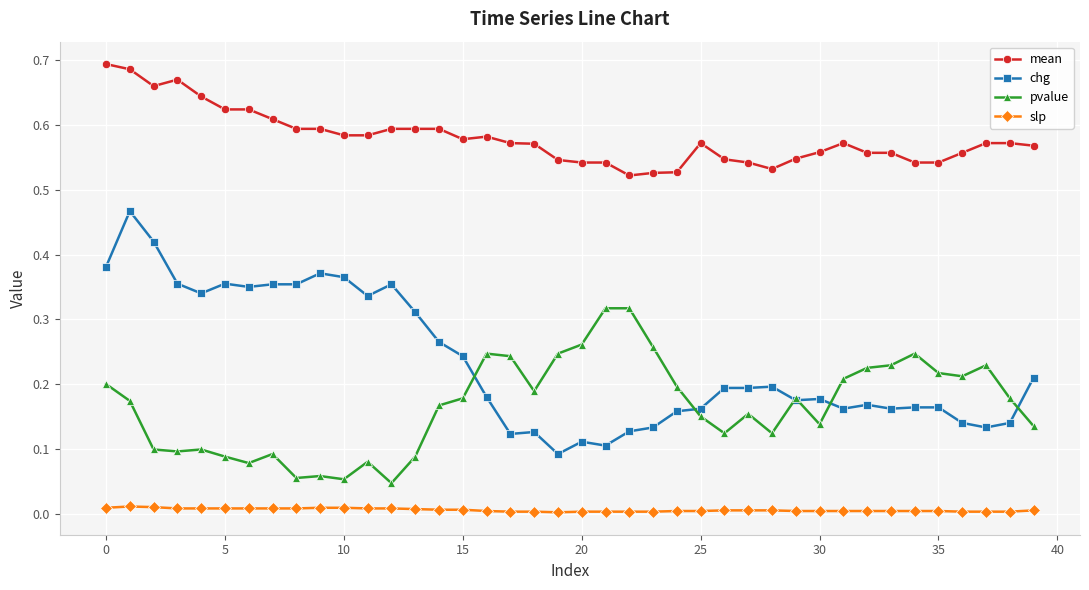

True or false: mean and slp intersect in this chart.

False